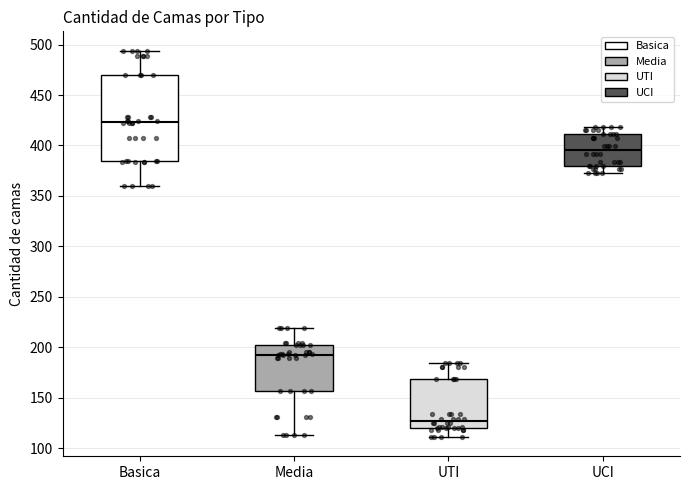

Reading left to right, read every box against the y-axis: the position of its median line, the range the box covers, and the ends of its whiskers. The values are not printed on the chart, so give them approximately, as read against the axis.

Basica: median 425, box 385 to 470, whiskers 360 to 495
Media: median 195, box 155 to 200, whiskers 115 to 220
UTI: median 125, box 120 to 170, whiskers 110 to 185
UCI: median 395, box 380 to 410, whiskers 375 to 420